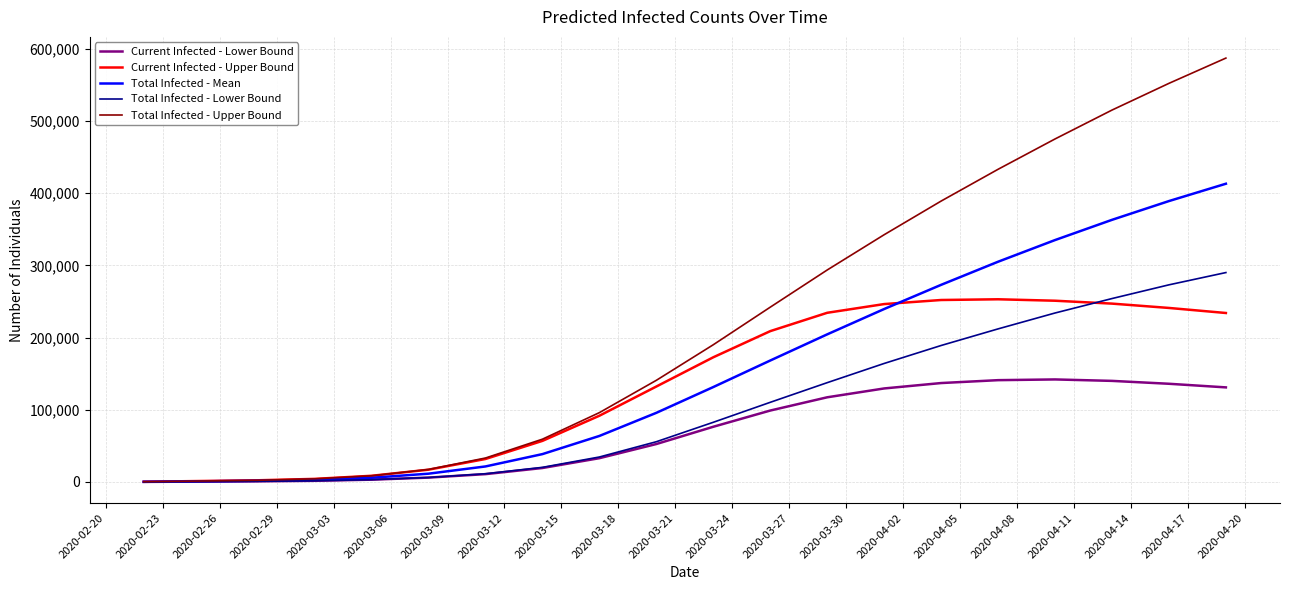

What is the difference between the maximum and minimum values in the Current Infected - Lower Bound series?

141870